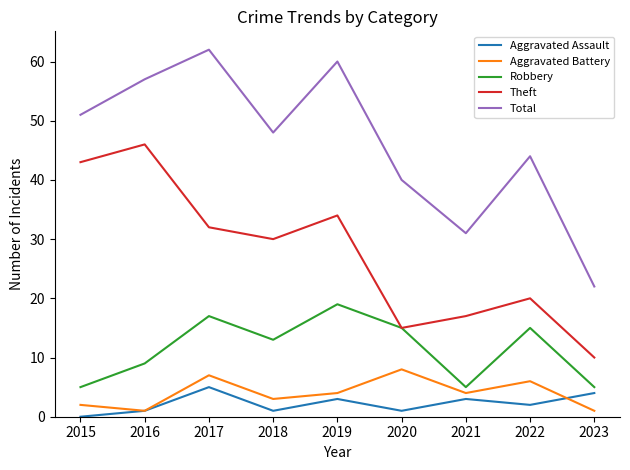

Which series has the largest range (max minus min)?

Total